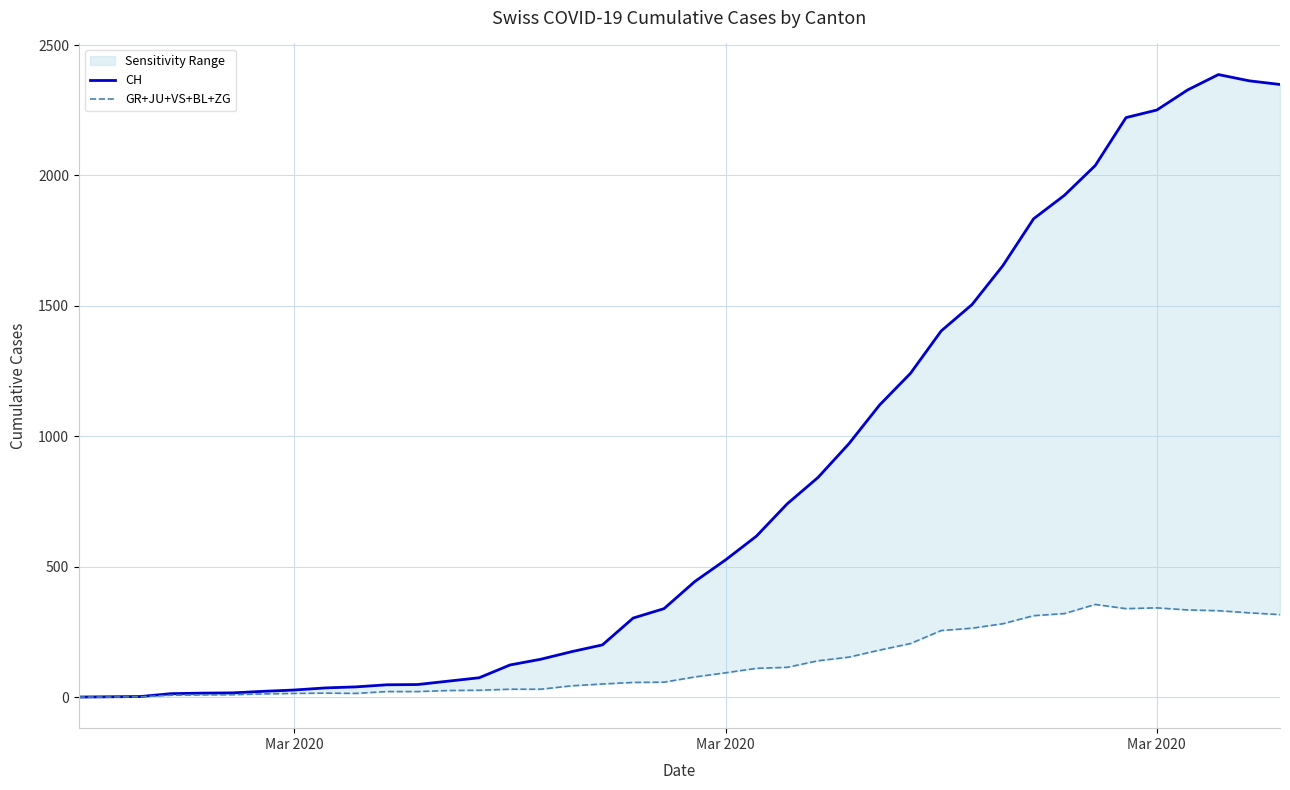

What is the sum of all CH values?

32444